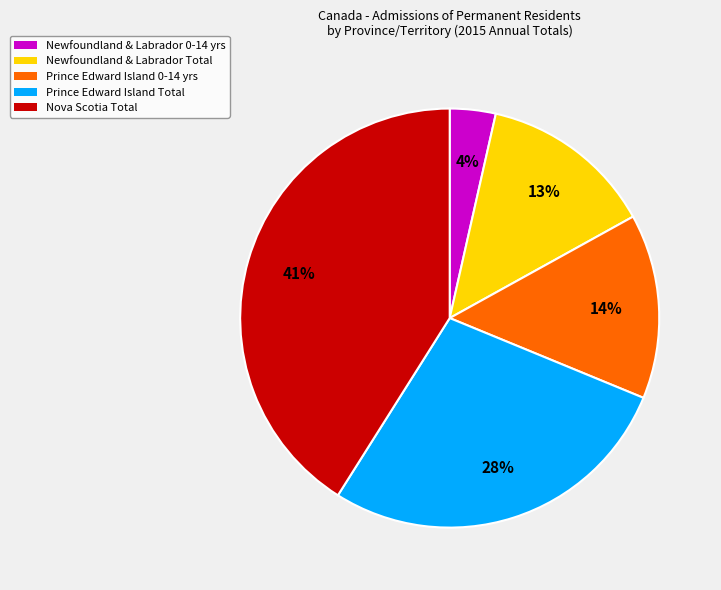

To the nearest percent, what is the average slice percentage?

20%